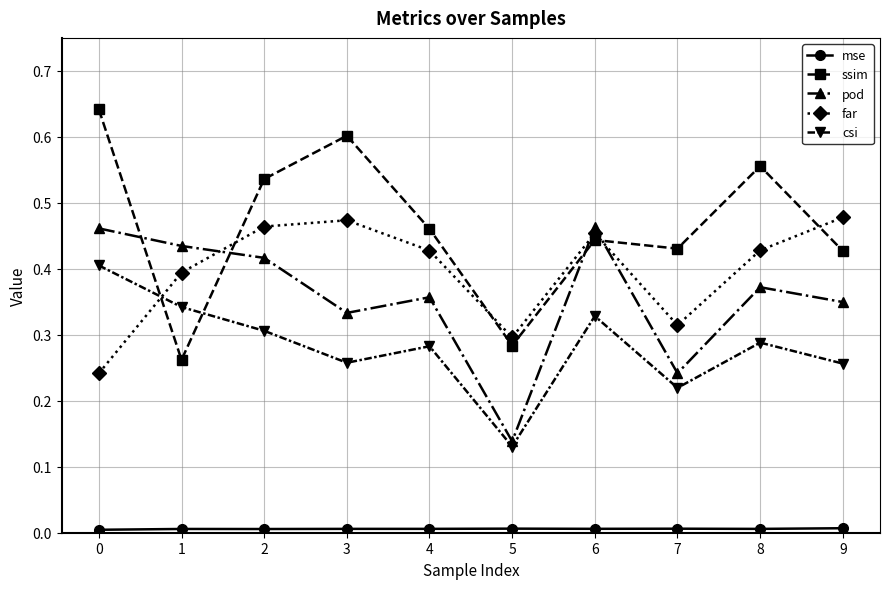

How many interior local valleys does the far series have?

2